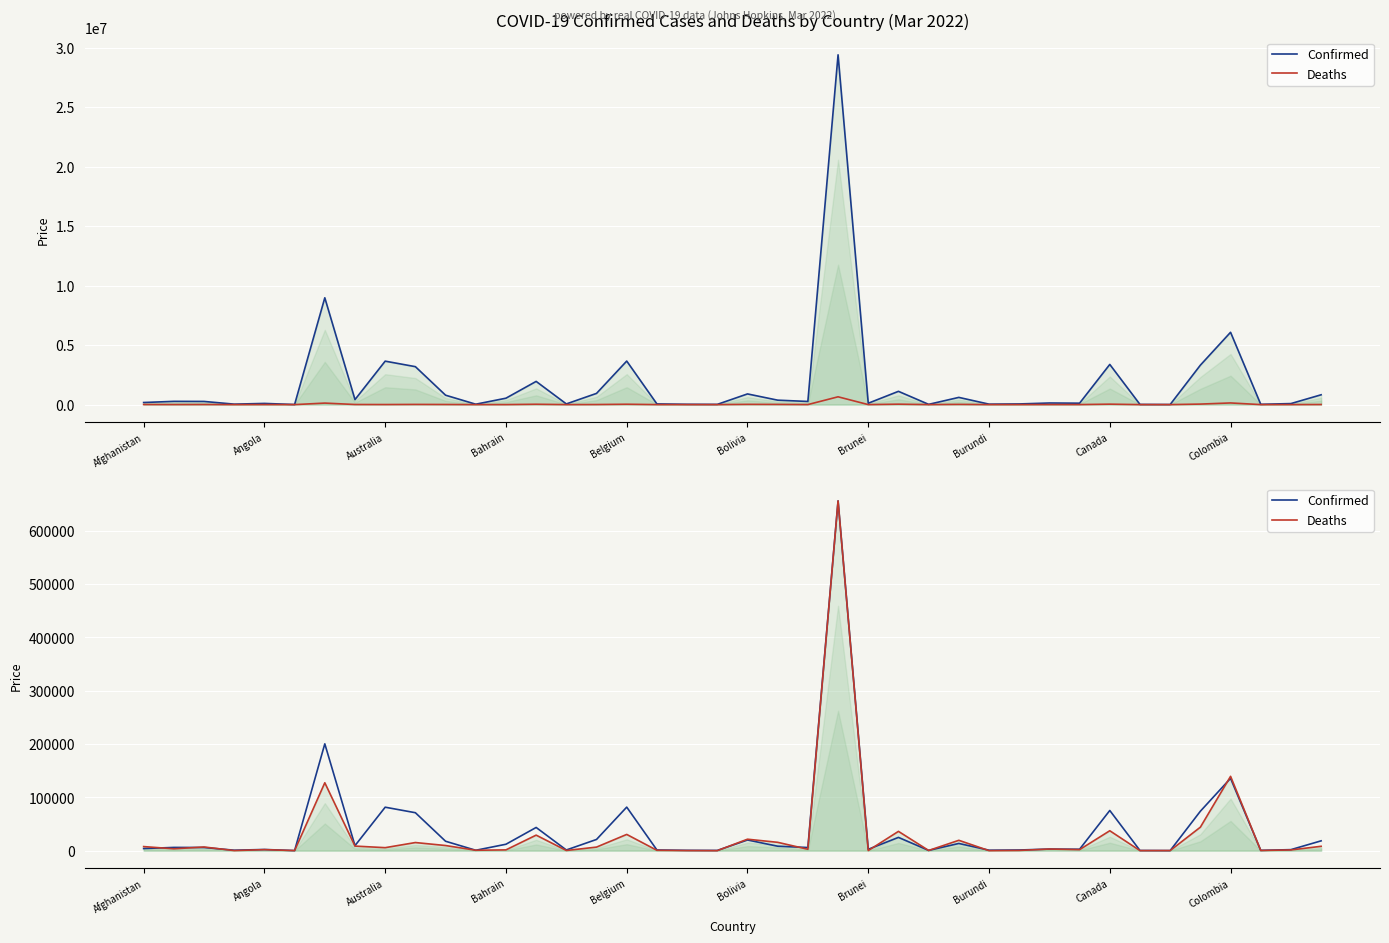

Where does the Deaths series first go above 3485?

Afghanistan